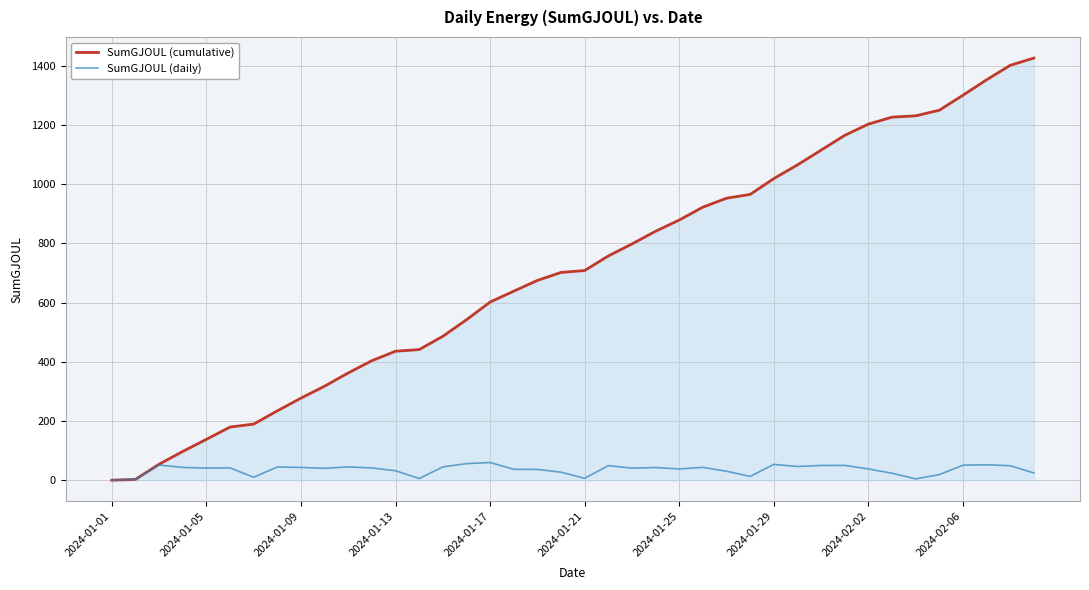

What is the maximum value for SumGJOUL (daily)?

59.8